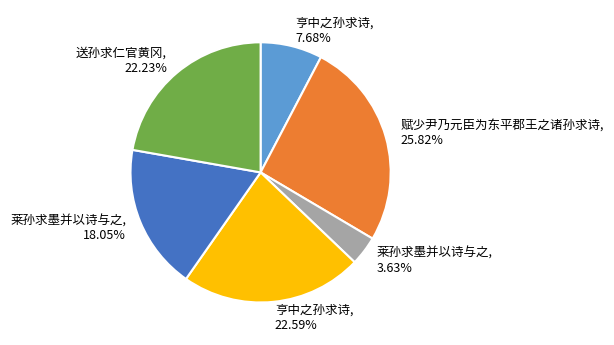

Is there a majority slice in this chart?

No